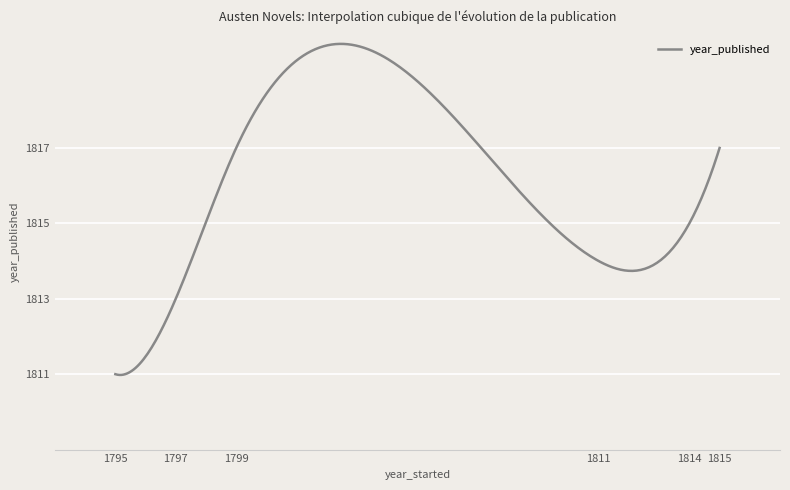

What is the greatest value displayed?

1819.8